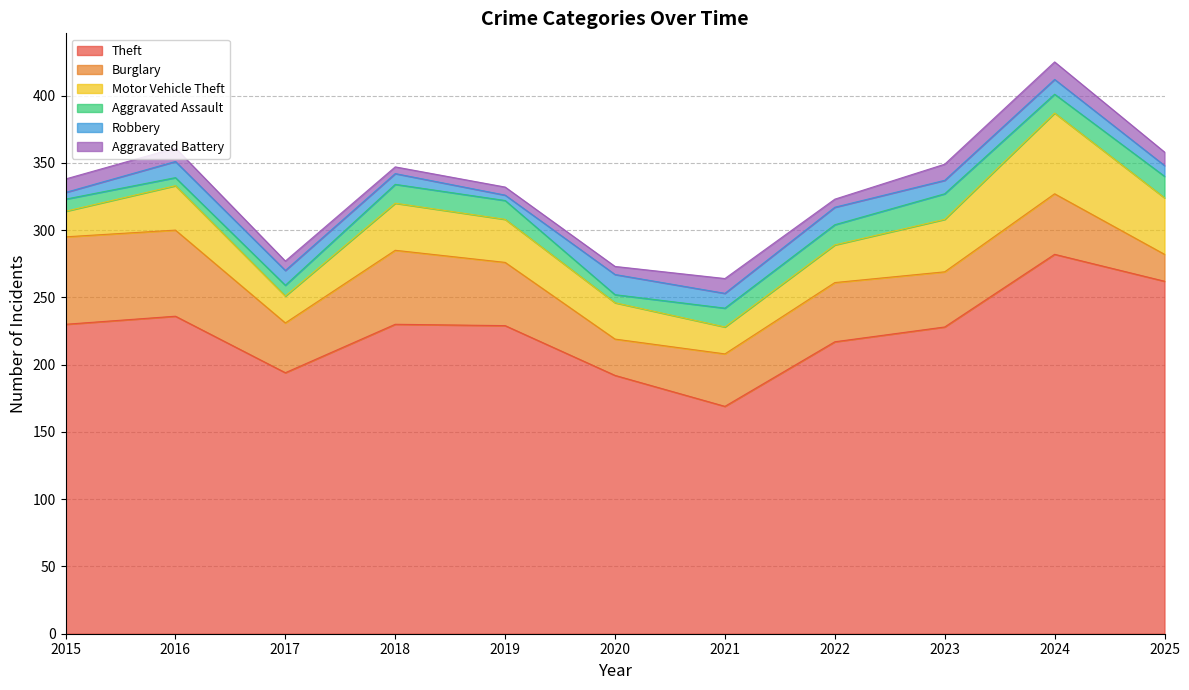

How many lines are shown in the chart?

6